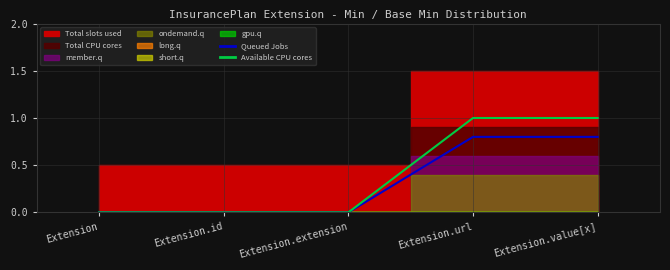

Is the value of Queued Jobs at Extension.url greater than the value of Available CPU cores at Extension.id?

Yes